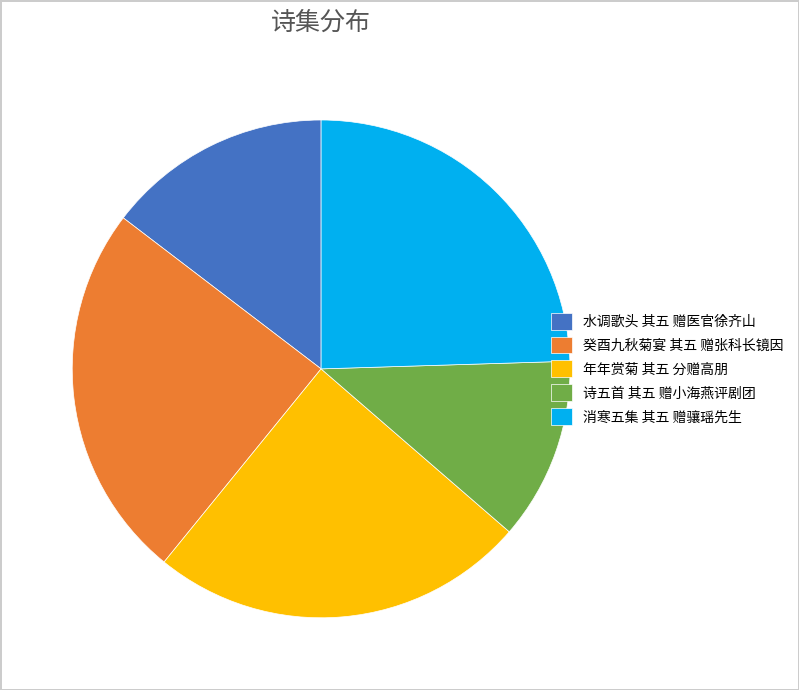

Is the sum of 年年赏菊 其五 分赠高朋 and 消寒五集 其五 赠骧瑶先生 greater than half?

No